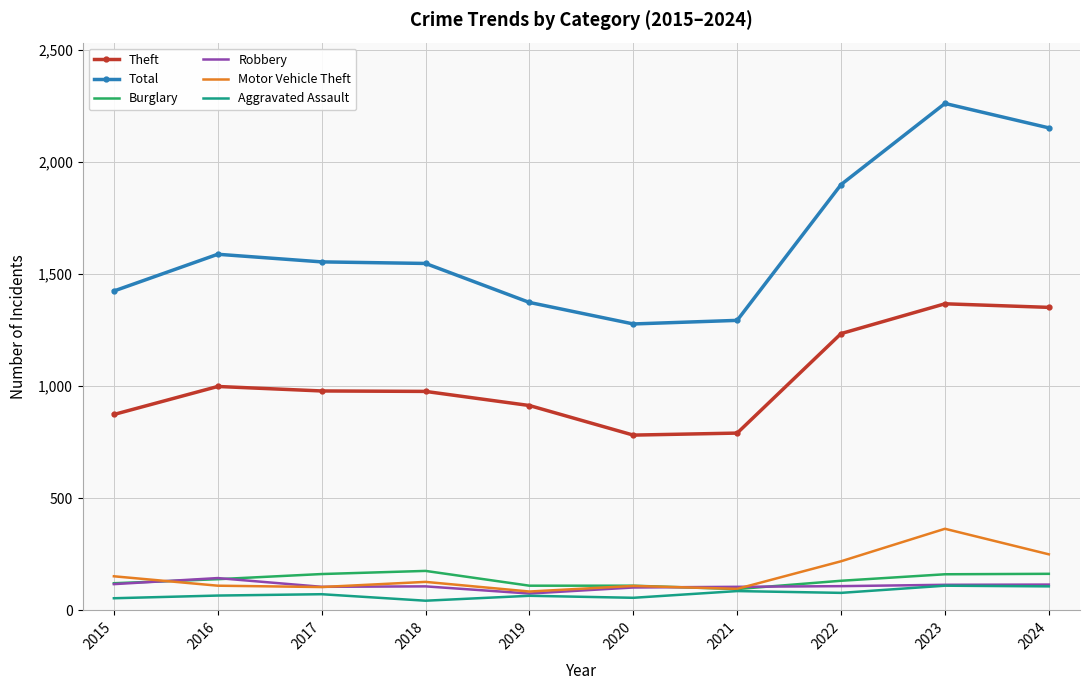

True or false: Motor Vehicle Theft and Total intersect in this chart.

False